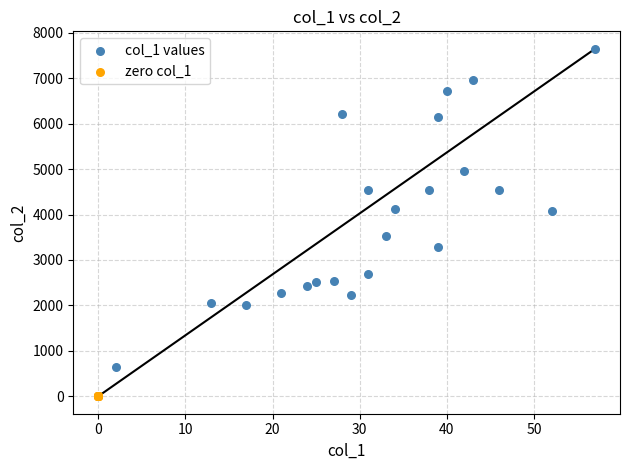

Which series contains the lowest Y value?

zero col_1